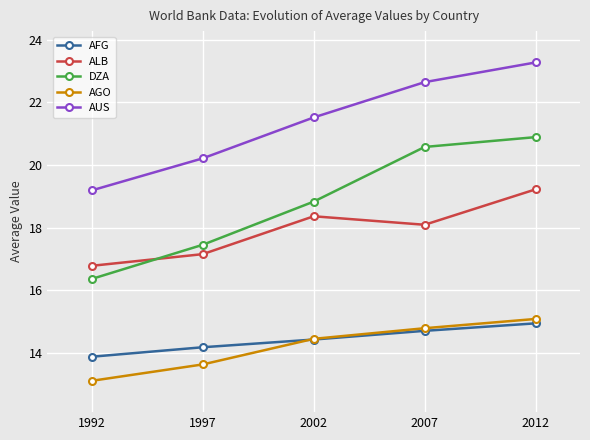

Read the AFG value at 2007.

14.7